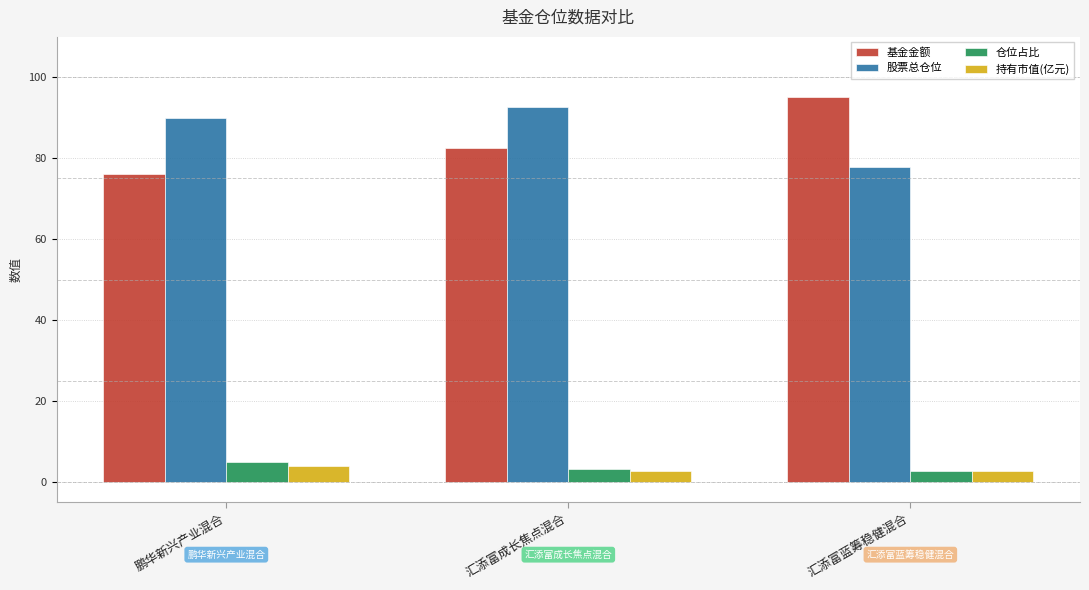

Which series has the widest spread of values?

基金金额